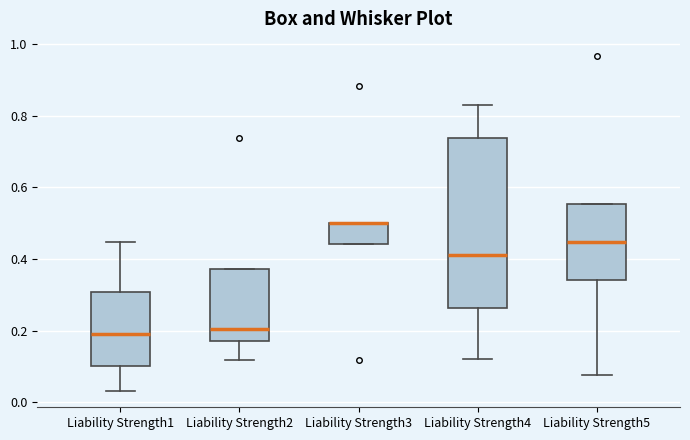

Reading left to right, read every box against the y-axis: the position of its median line, the range the box covers, and the ends of its whiskers. The values are not printed on the chart, so give them approximately, as read against the axis.

Liability Strength1: median 0.20, box 0.10 to 0.30, whiskers 0.04 to 0.44
Liability Strength2: median 0.20, box 0.16 to 0.38, whiskers 0.12 to 0.38
Liability Strength3: median 0.50 (drawn on the box's upper edge), box 0.44 to 0.50, whiskers 0.44 to 0.50
Liability Strength4: median 0.42, box 0.26 to 0.74, whiskers 0.12 to 0.84
Liability Strength5: median 0.44, box 0.34 to 0.56, whiskers 0.08 to 0.56